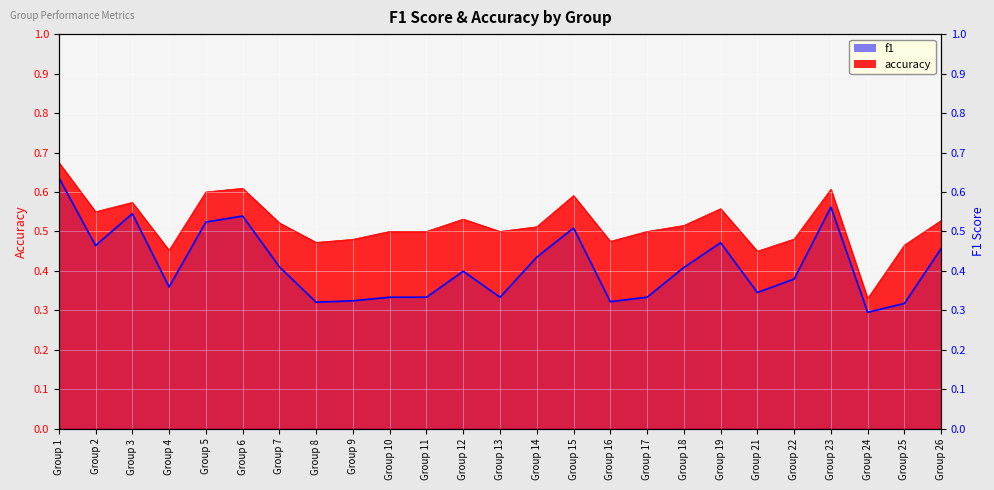

Reading left to right, list all the values displayed in this chart.

Group 1=0.6	Group 2=0.5	Group 3=0.5	Group 4=0.4	Group 5=0.5	Group 6=0.5	Group 7=0.4	Group 8=0.3	Group 9=0.3	Group 10=0.3	Group 11=0.3	Group 12=0.4	Group 13=0.3	Group 14=0.4	Group 15=0.5	Group 16=0.3	Group 17=0.3	Group 18=0.4	Group 19=0.5	Group 21=0.3	Group 22=0.4	Group 23=0.6	Group 24=0.3	Group 25=0.3	Group 26=0.5